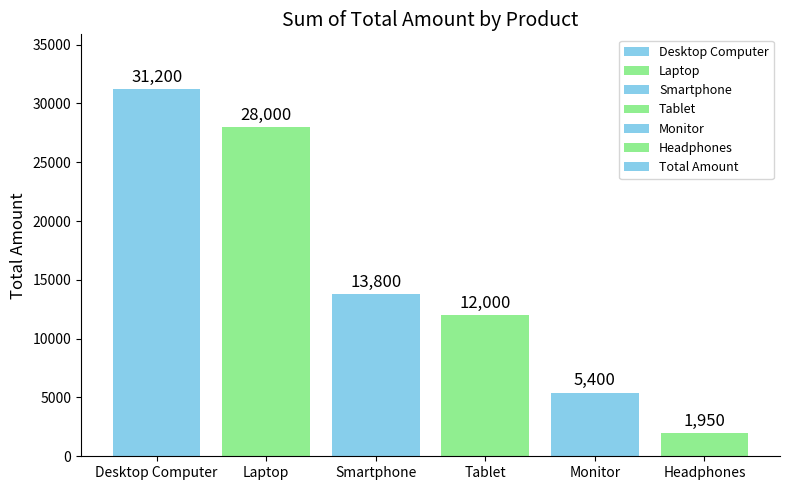

How many data points are less than 13800?

3